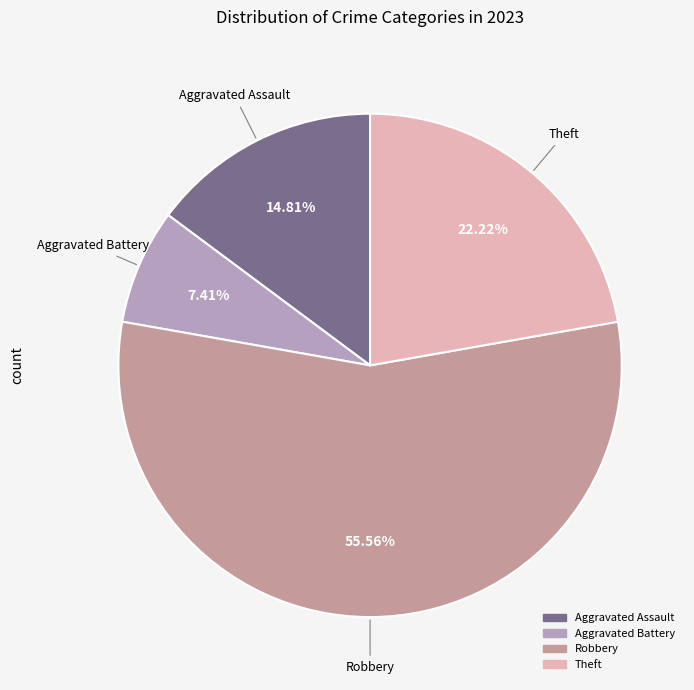

Is there a majority slice in this chart?

Yes